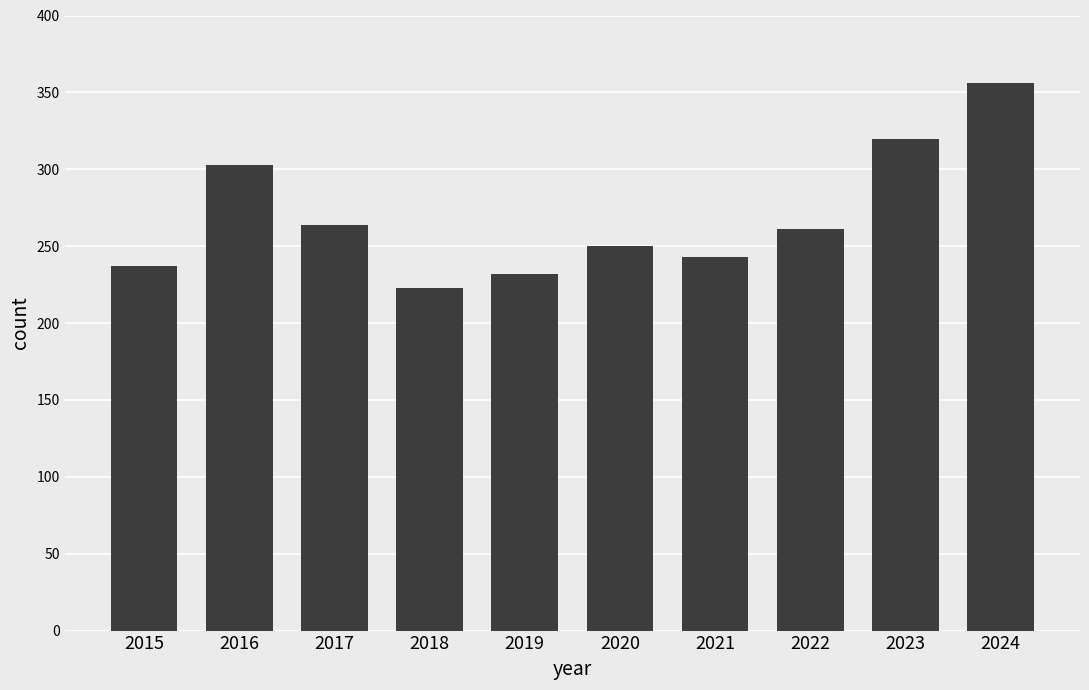

Is it true that the value at 2018 is 50?

False